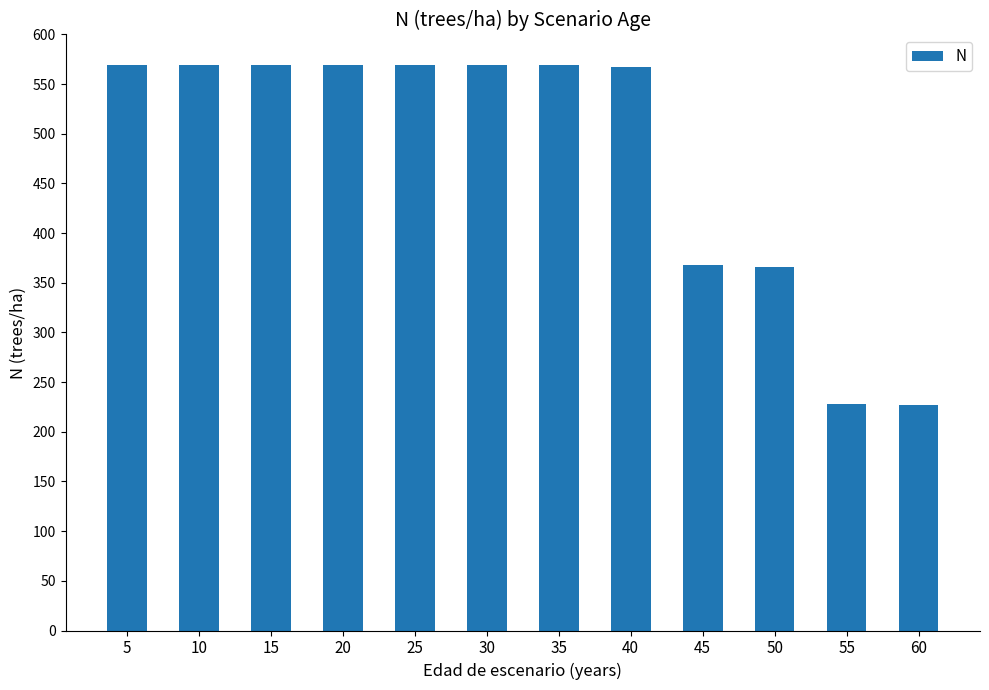

The chart shows a value of 135.6 at 60. True or false?

False